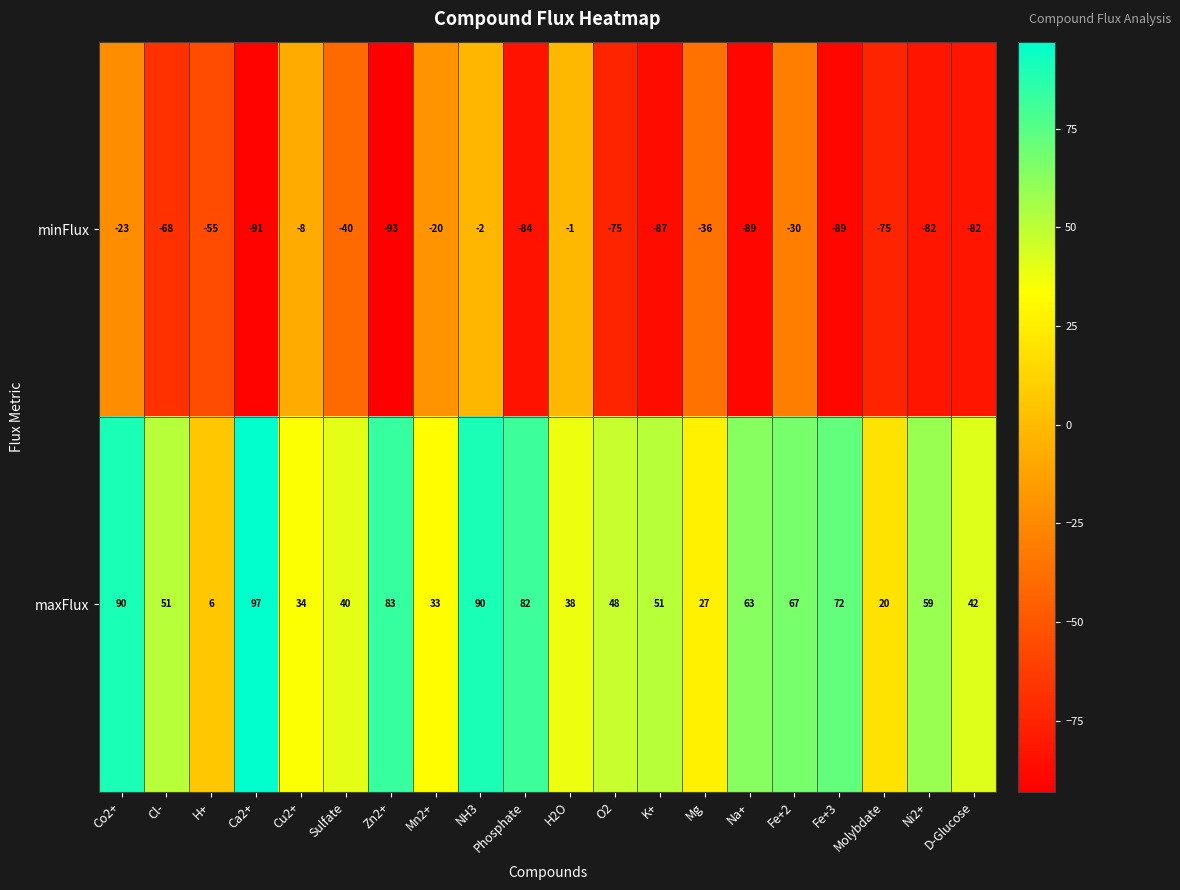

What is the approximate value of maxFlux at O2, to the nearest 5?

50